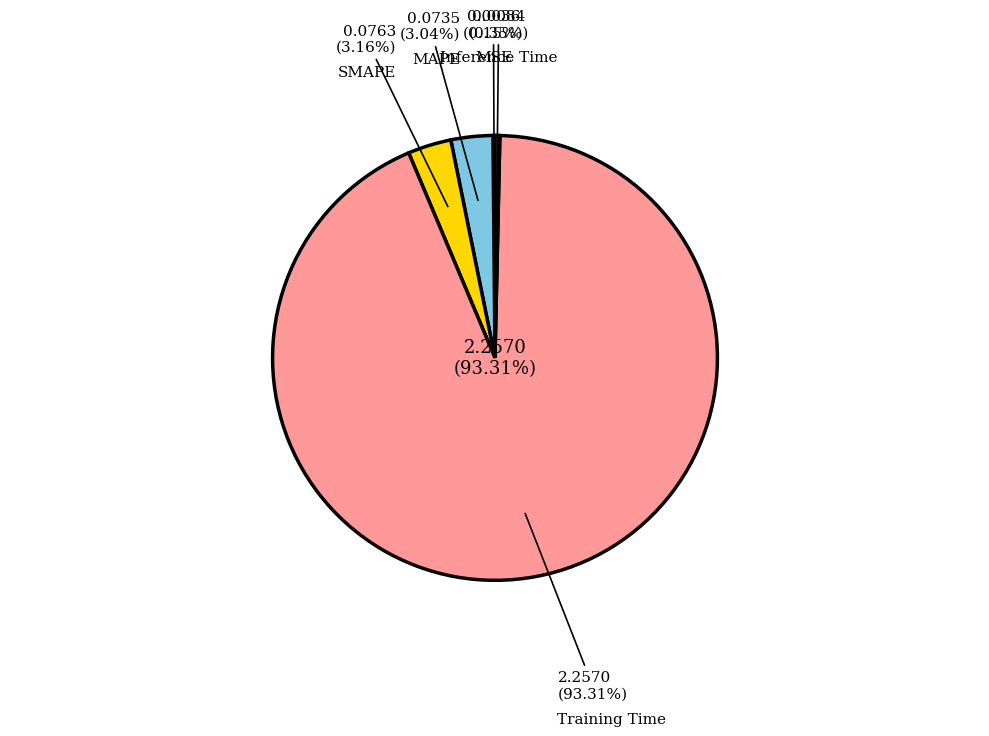

Count the number of slices in the pie.

5